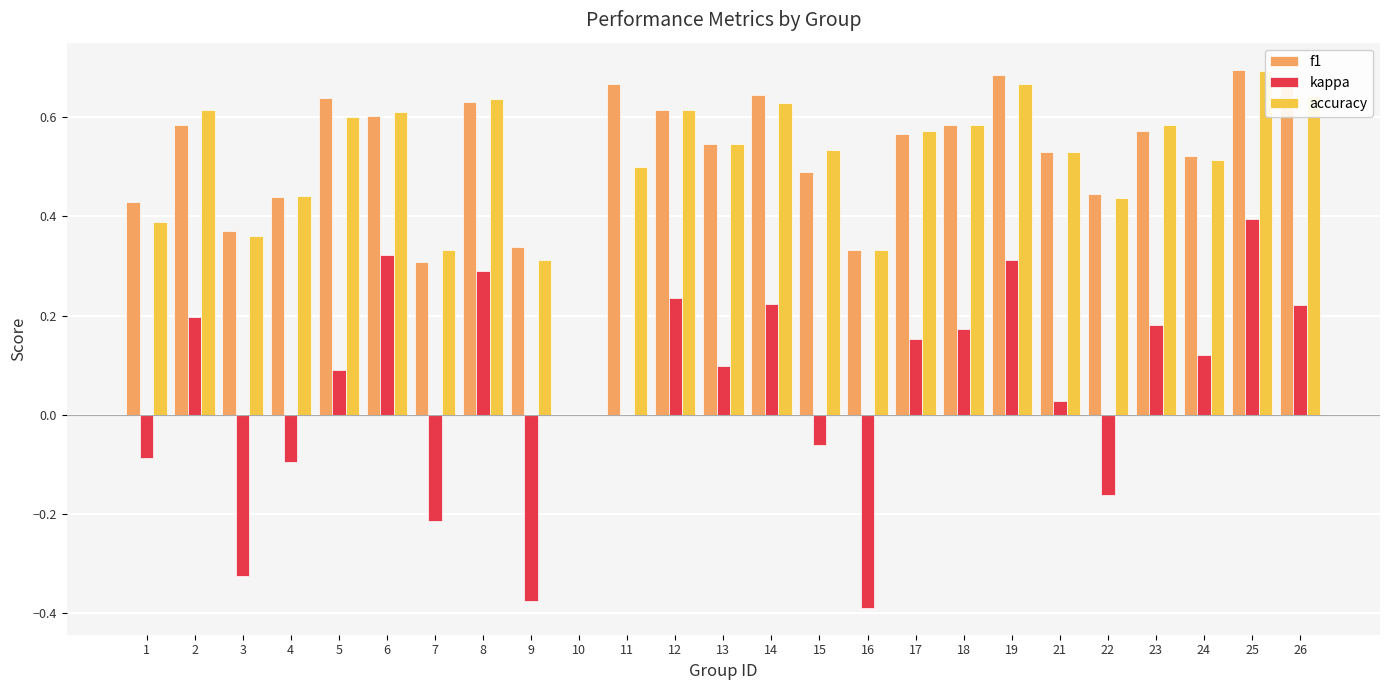

At which label is kappa closest to 0?

10